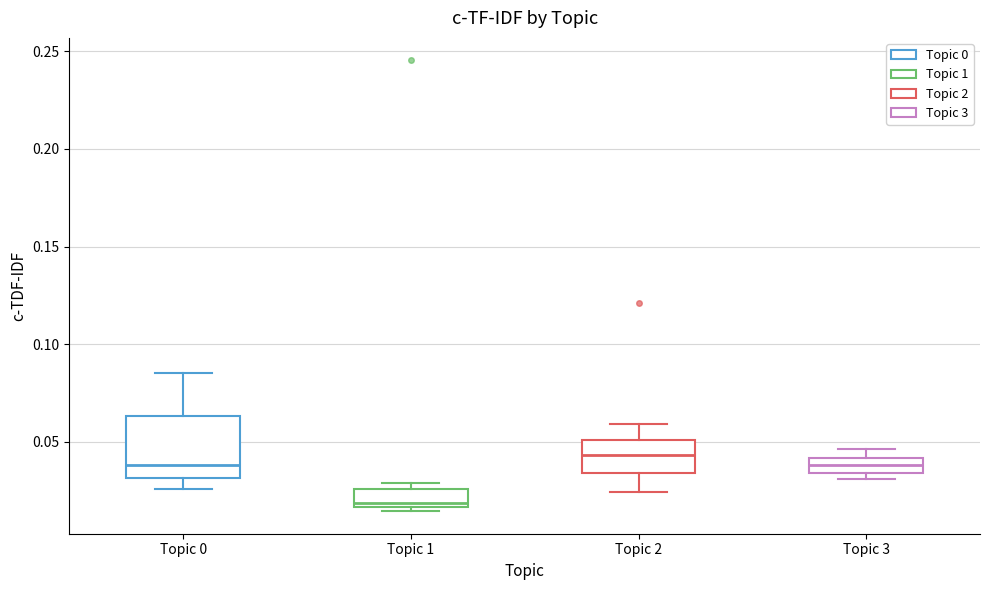

Which box is the tallest, from its lower edge to its upper edge?

Topic 0